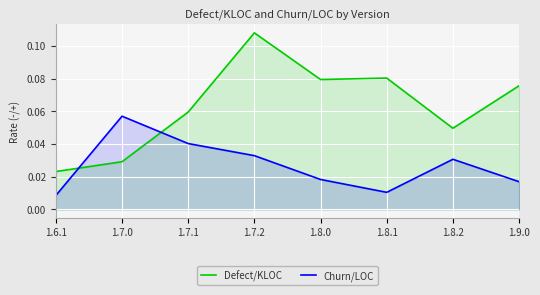

Count the Churn/LOC values in the range 0 to 1.

8